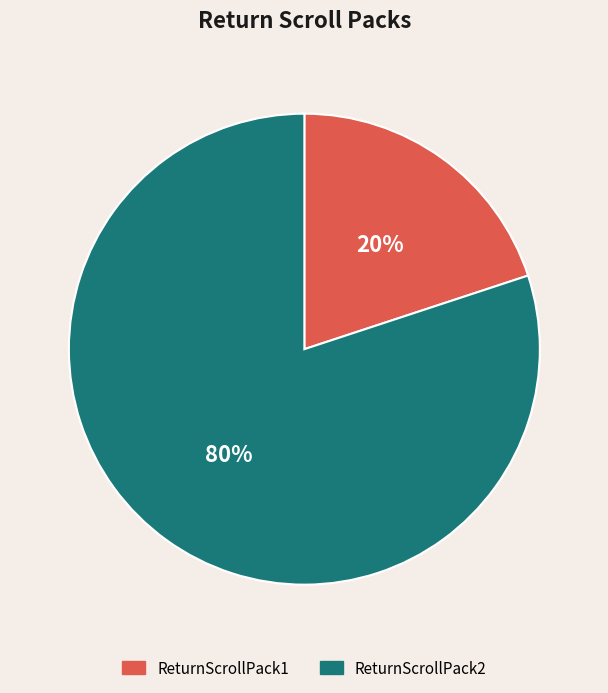

Is it true that ReturnScrollPack2 is 80% of the pie?

True